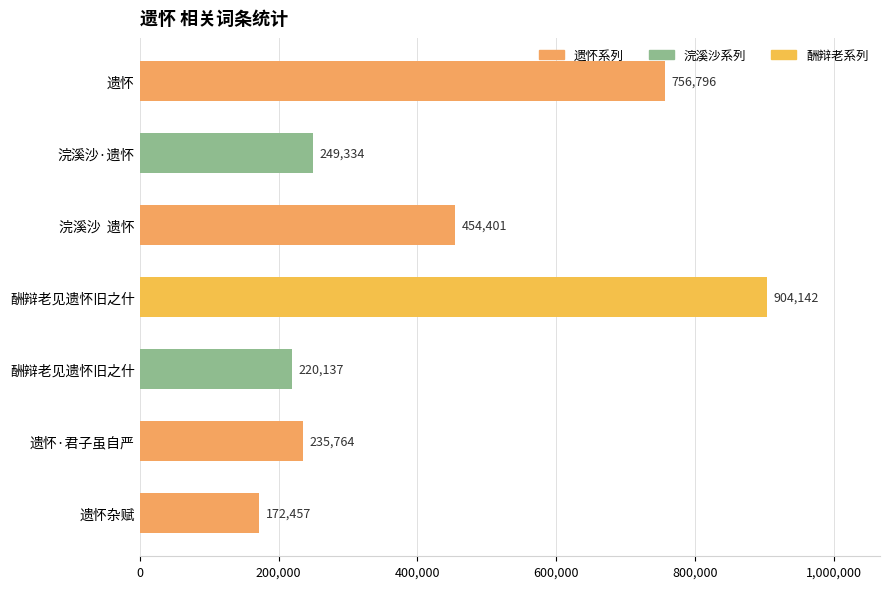

How many data points are less than 249334?

3